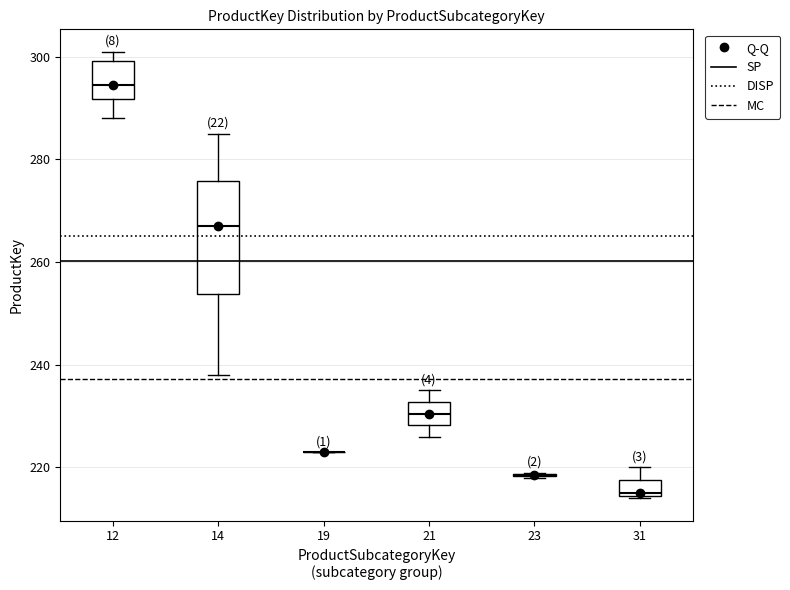

Reading left to right, read every box against the y-axis: the position of its median line, the range the box covers, and the ends of its whiskers. The values are not printed on the chart, so give them approximately, as read against the axis.

12: median 294, box 292 to 300, whiskers 288 to 302
14: median 268, box 254 to 276, whiskers 238 to 286
19: box collapsed to a line at 224, whiskers 224 to 224
21: median 230, box 228 to 232, whiskers 226 to 236
23: box collapsed to a line at 218, whiskers 218 to 220
31: median 216, box 214 to 218, whiskers 214 to 220